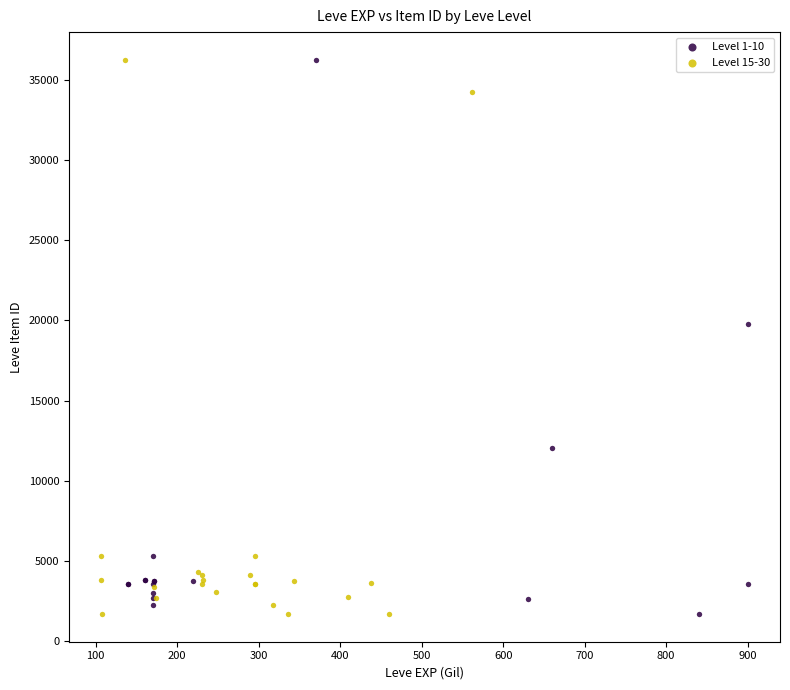

What are all the series names shown in the legend?

Level 1-10, Level 15-30